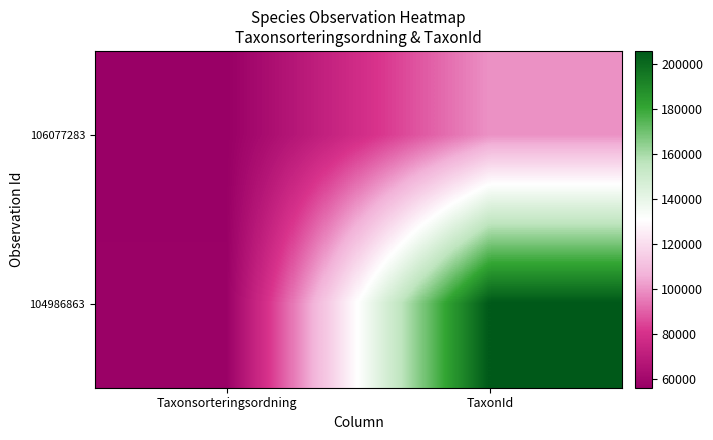

Which series has the largest total across all categories?

104986863